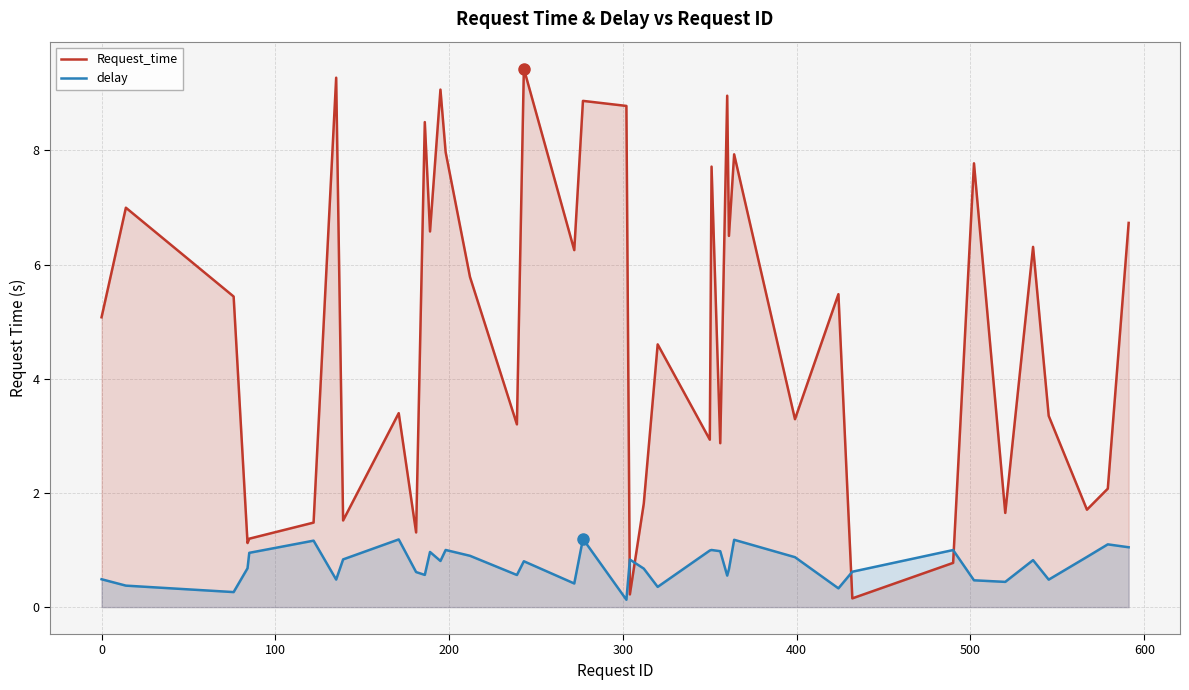

What is the maximum value shown in the chart?

9.4